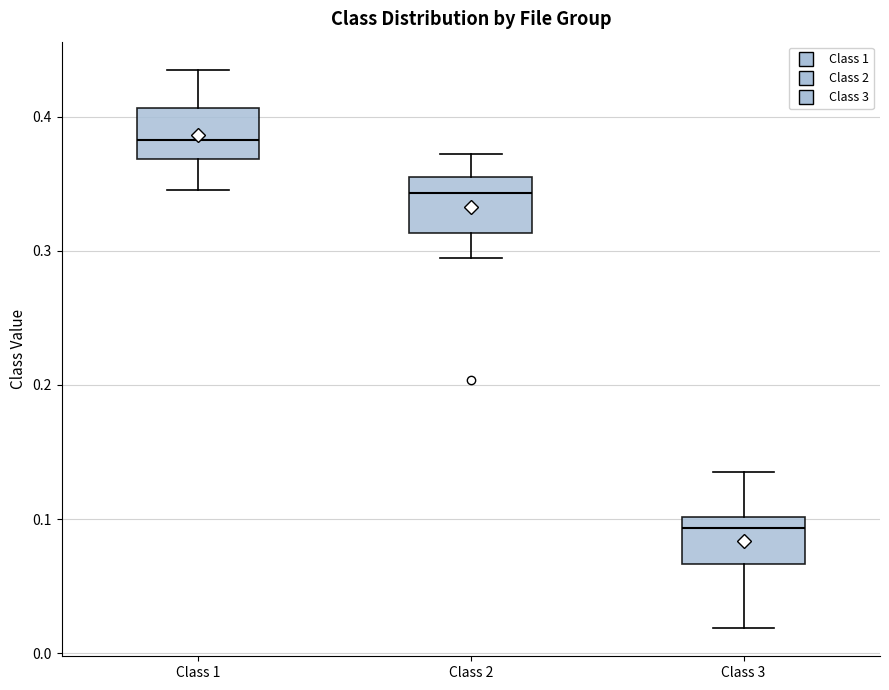

Reading left to right, transcribe this box plot: for each box, give where its median line is, the range the box spans, and where its two whiskers end, as read against the y-axis. The values are not printed on the chart, so give them approximately, as read against the axis.

Class 1: median 0.38, box 0.37 to 0.41, whiskers 0.35 to 0.44
Class 2: median 0.34, box 0.31 to 0.35, whiskers 0.29 to 0.37
Class 3: median 0.09, box 0.07 to 0.10, whiskers 0.02 to 0.14